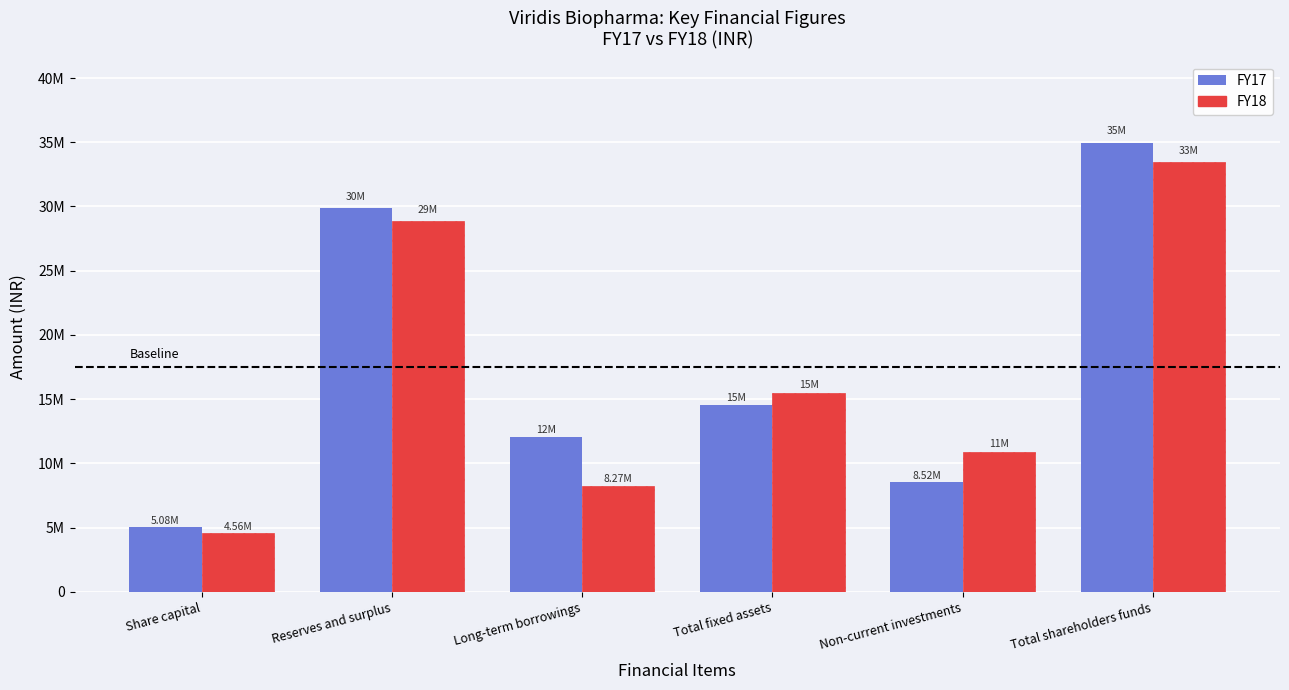

Which series has the largest total across all categories?

FY17